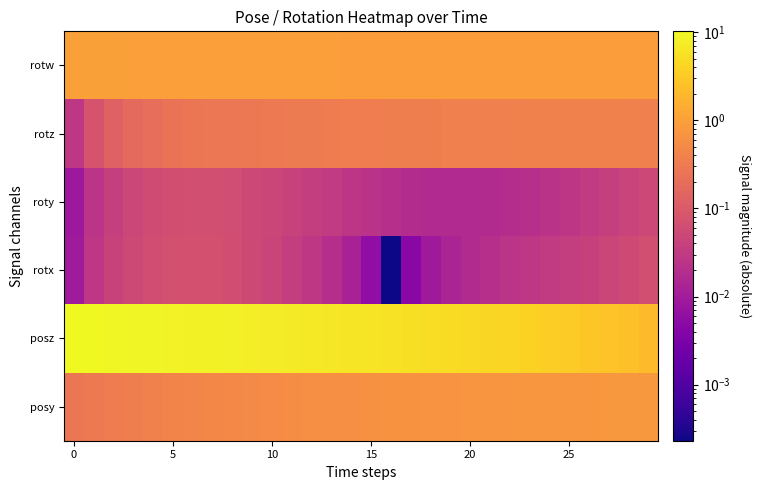

Which series has the largest range (max minus min)?

posz